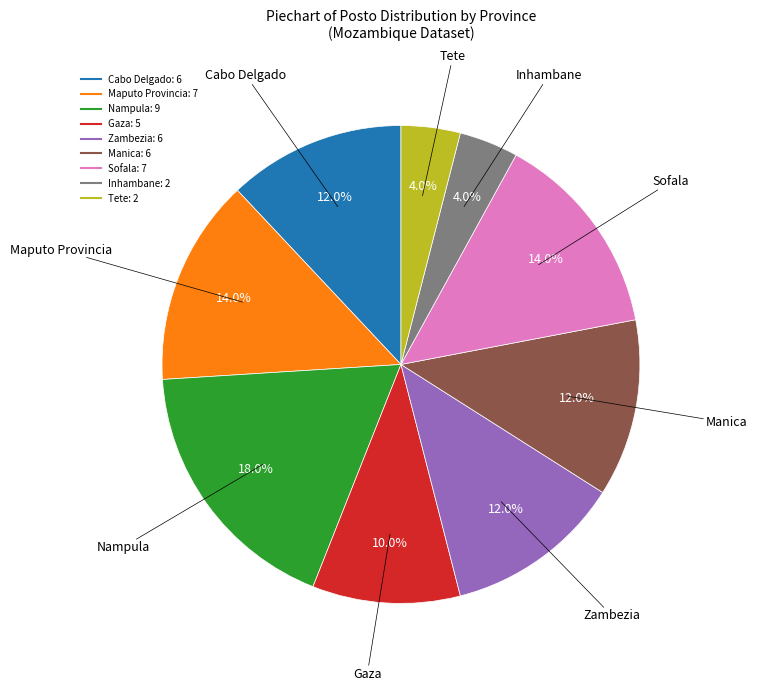

What percentage is NOT represented by Nampula?

82.0%